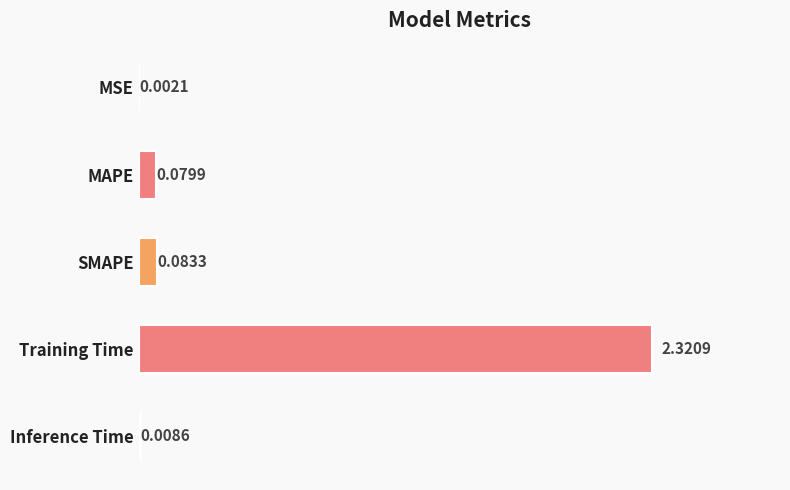

At which category does the chart reach its peak across all series?

Training Time